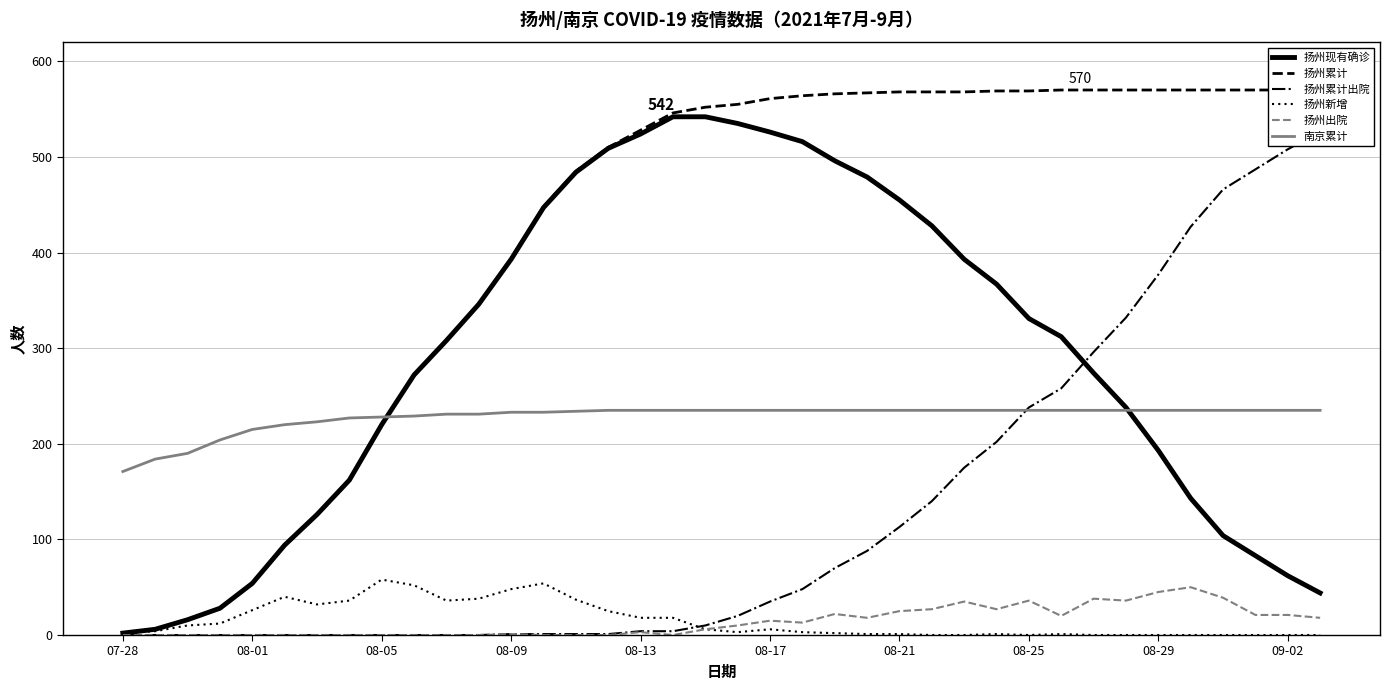

Which series changed the most between 15 and 25?

扬州累计出院